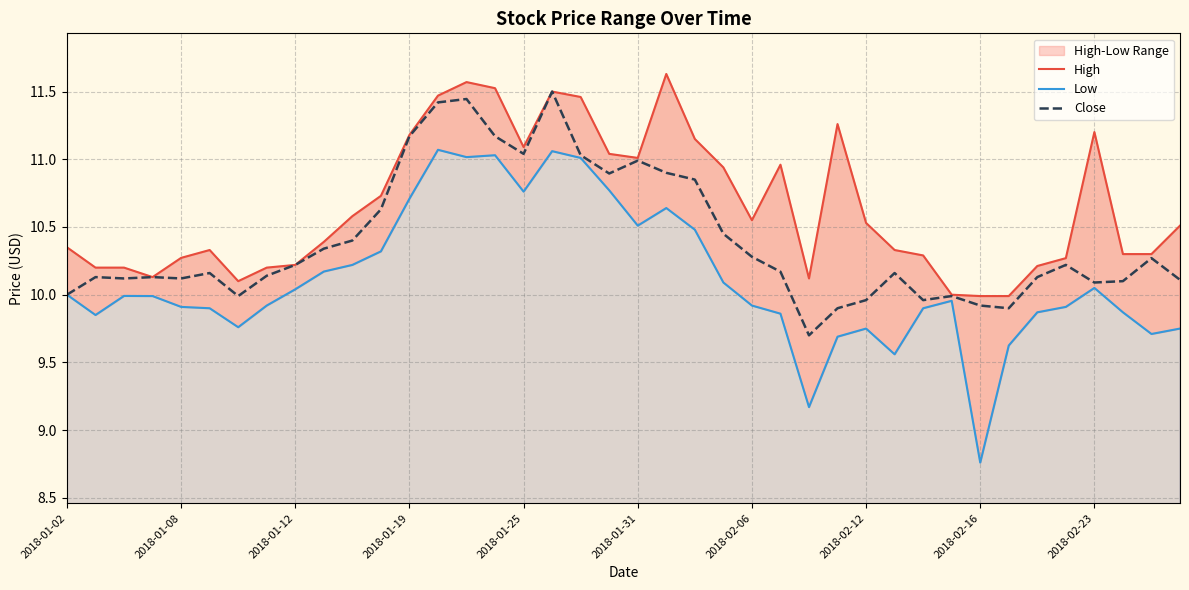

True or false: Close and High cross at least once.

False